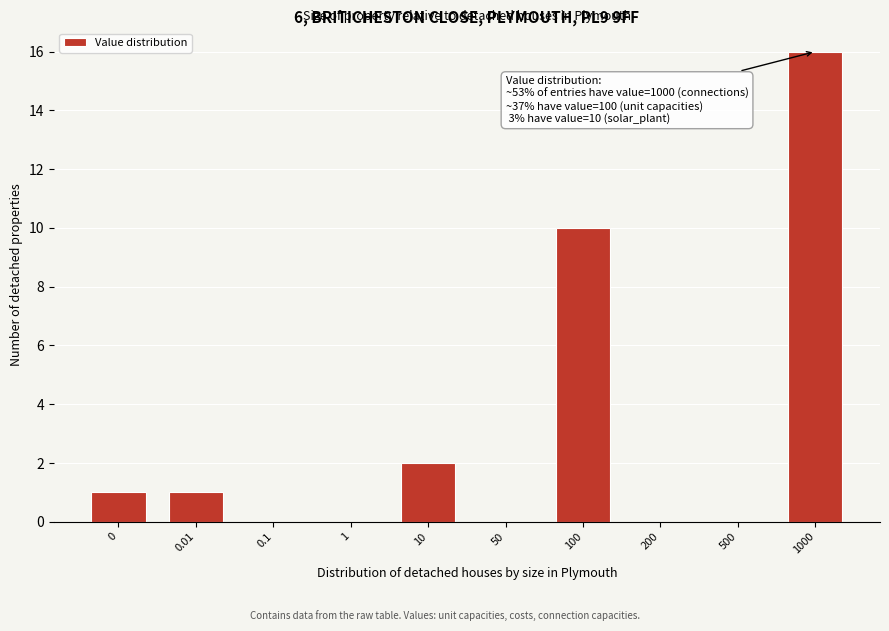

Reading right to left, extract all data points from this chart.

1000=16	500=0	200=0	100=10	50=0	10=2	1=0	0.1=0	0.01=1	0=1